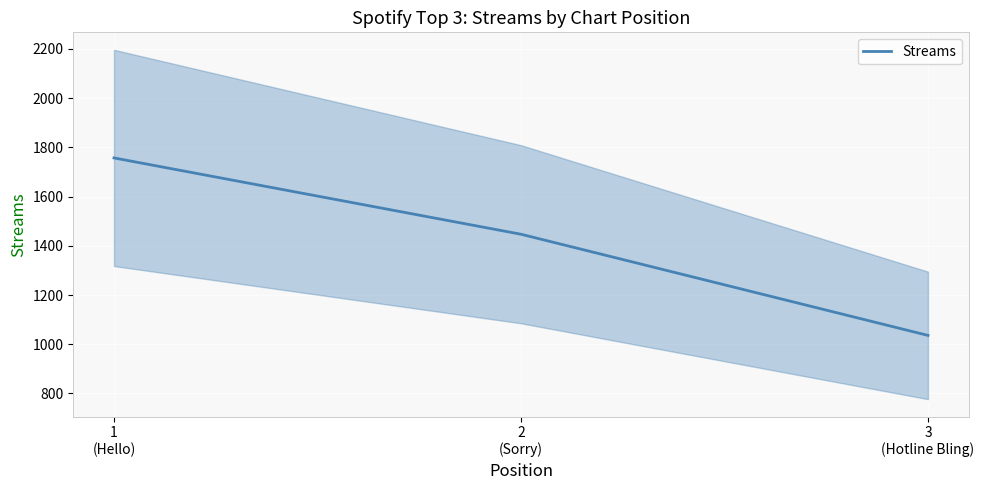

Reading left to right, transcribe all the data shown in this chart.

1
(Hello)=1757	2
(Sorry)=1447	3
(Hotline Bling)=1036